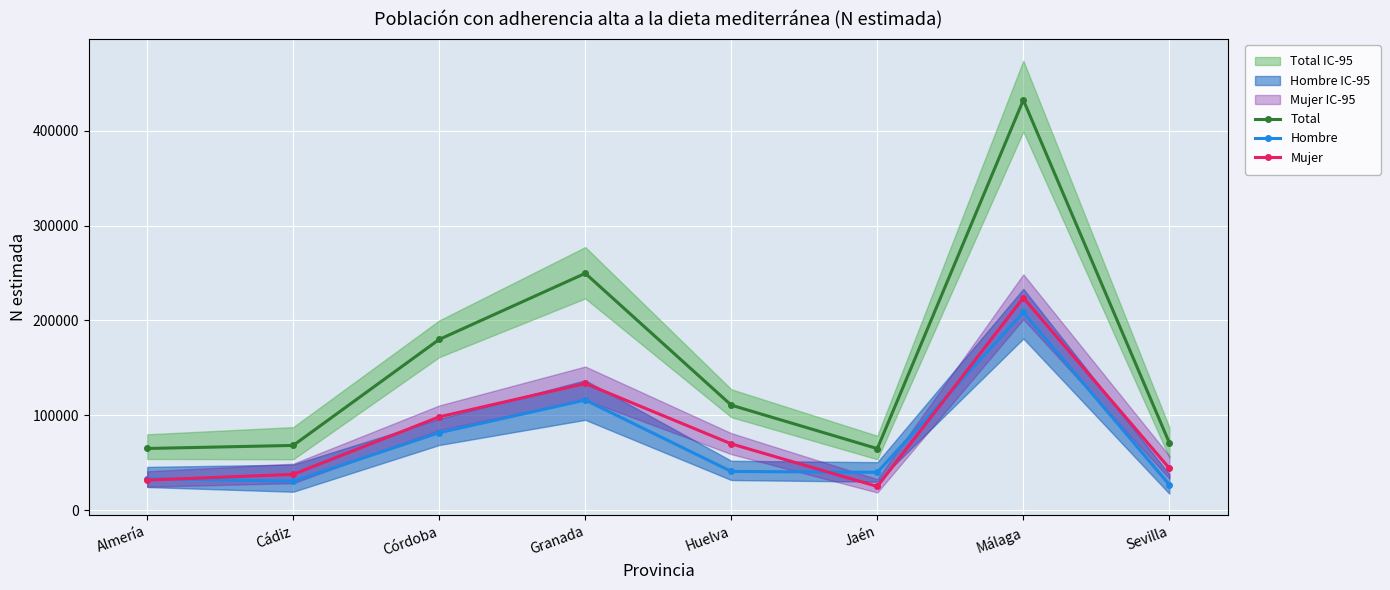

Where is the first local maximum for Mujer?

Granada